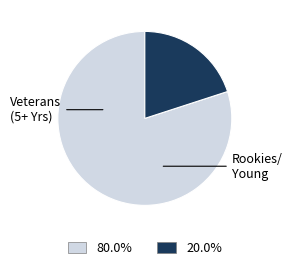

Does any single category account for the majority?

Yes